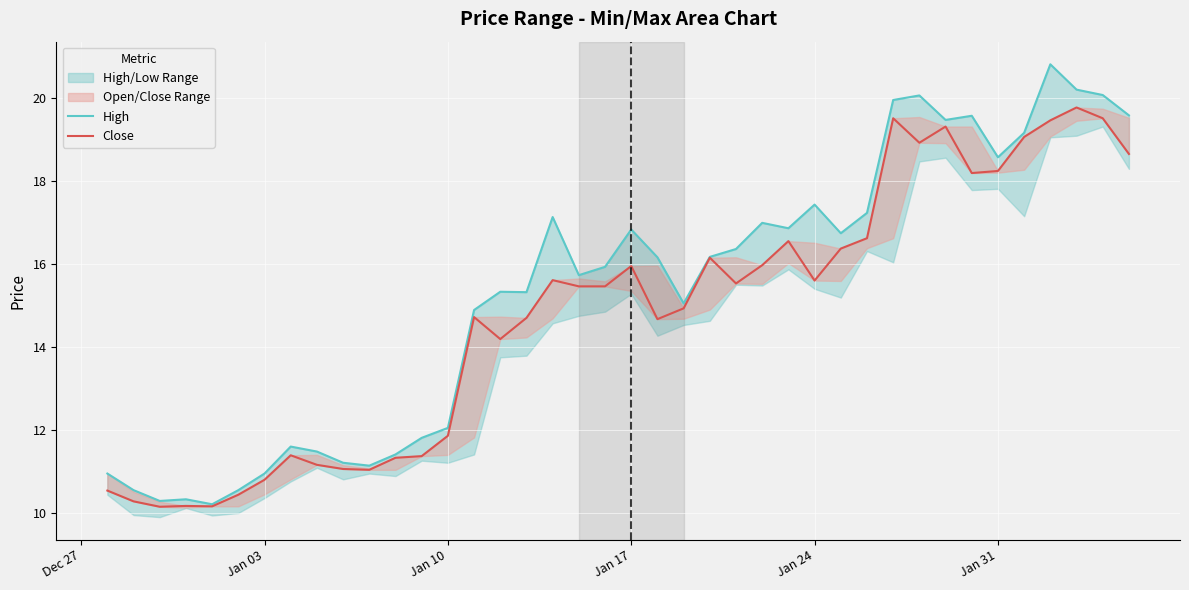

Rank the series by their maximum value, from highest to lowest.

High, Close